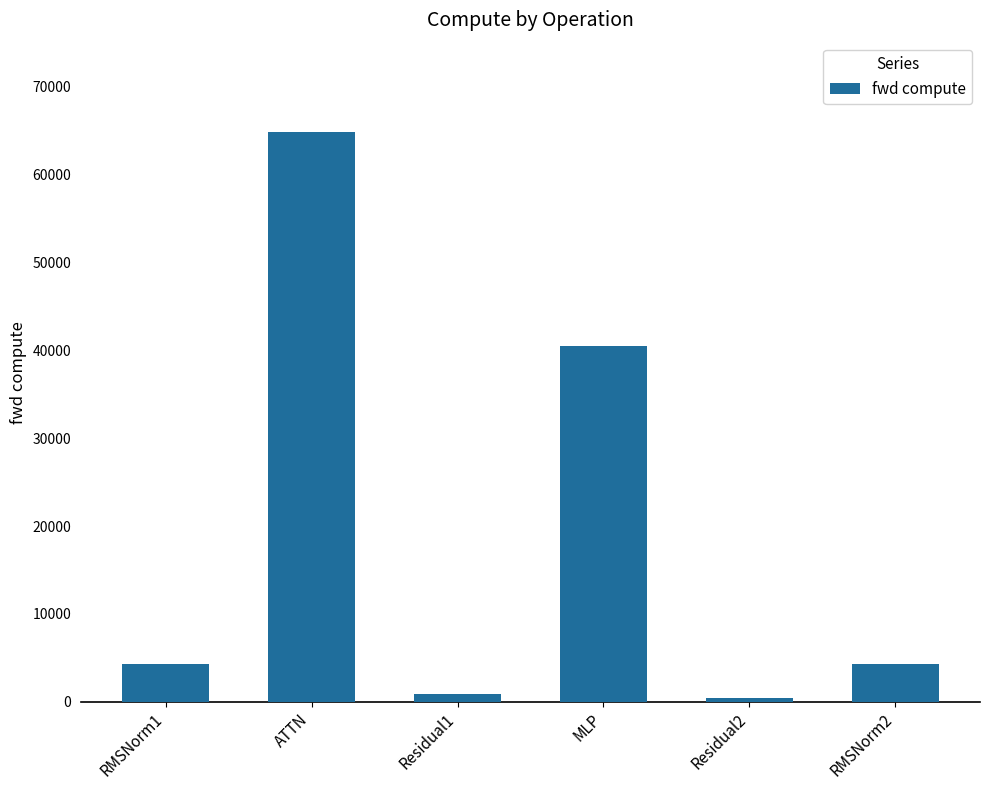

Which has a higher value, Residual1 or RMSNorm1?

RMSNorm1